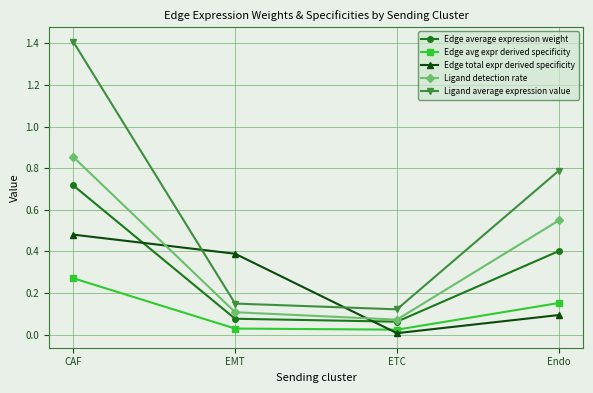

True or false: Ligand average expression value and Ligand detection rate intersect in this chart.

False